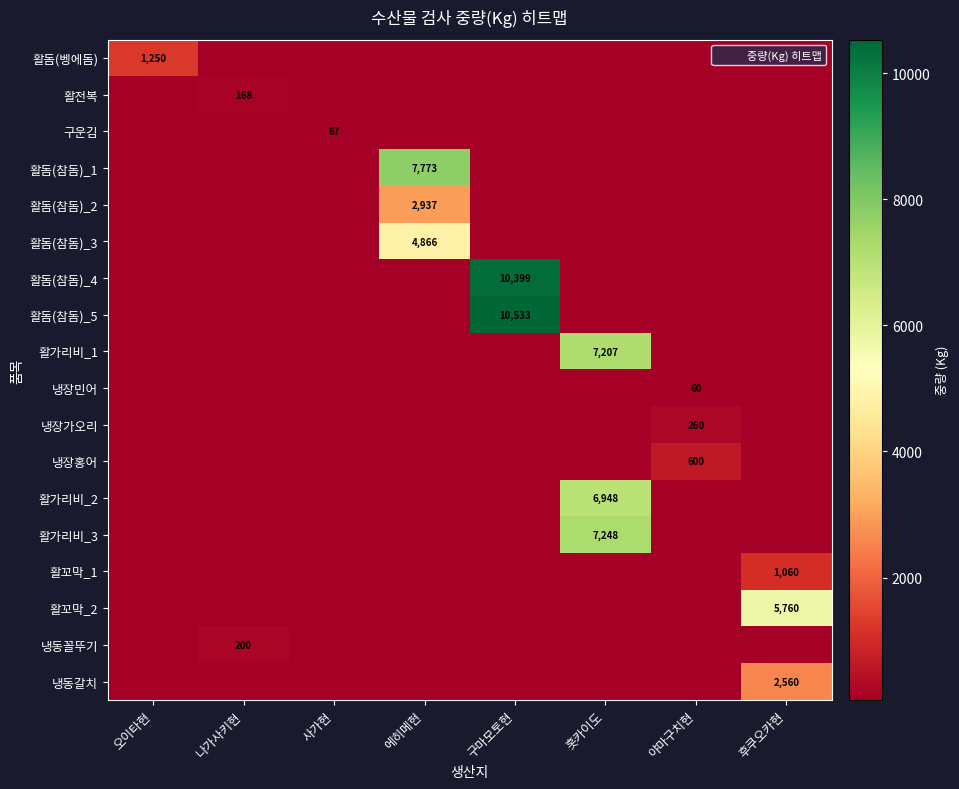

At how many categories does at least one series exceed 4180?

4